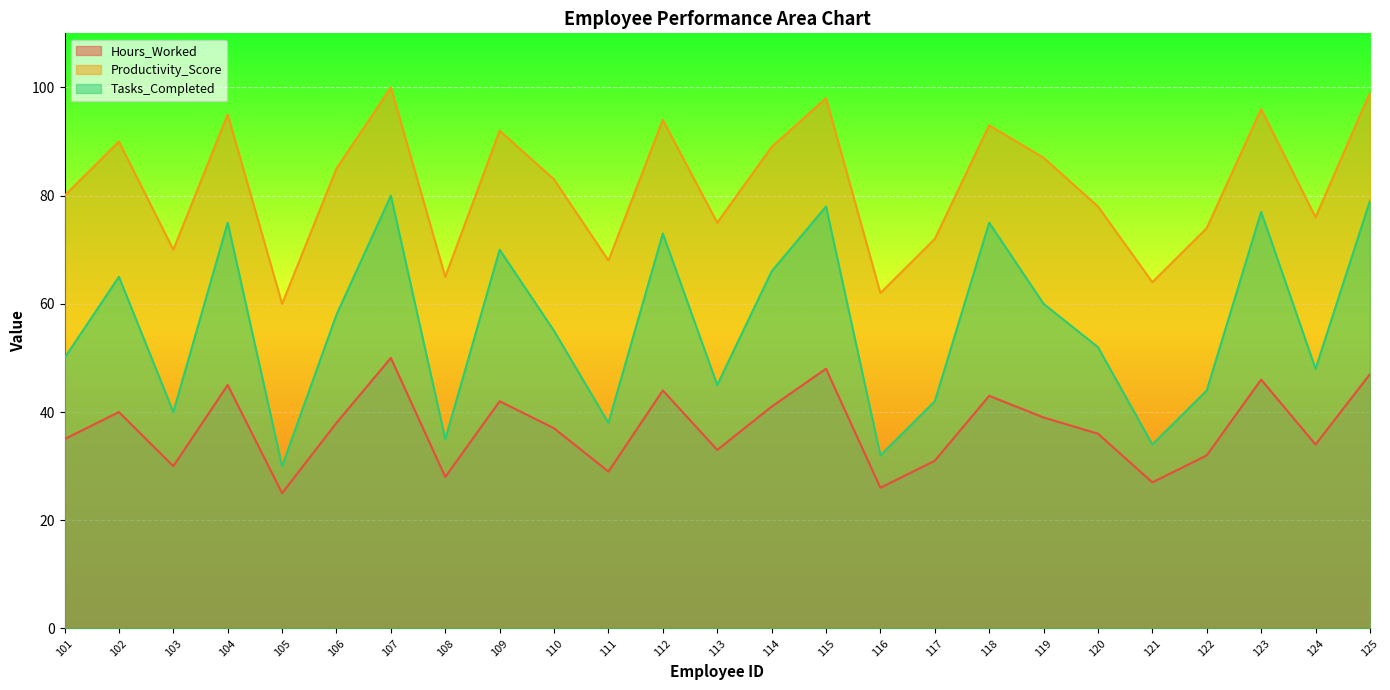

Which series has the largest total across all categories?

Productivity_Score